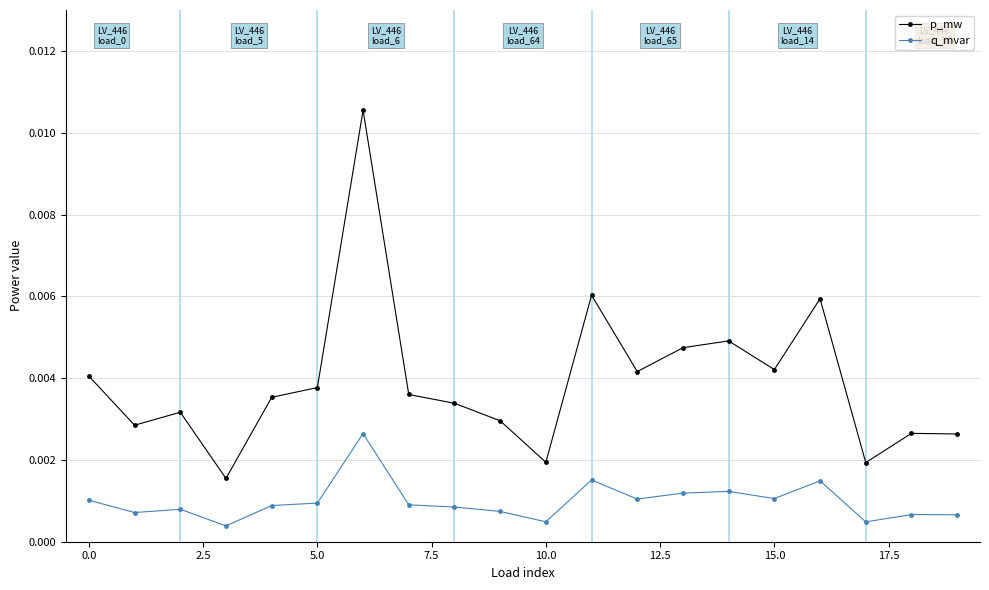

Which series has the largest total across all categories?

p_mw